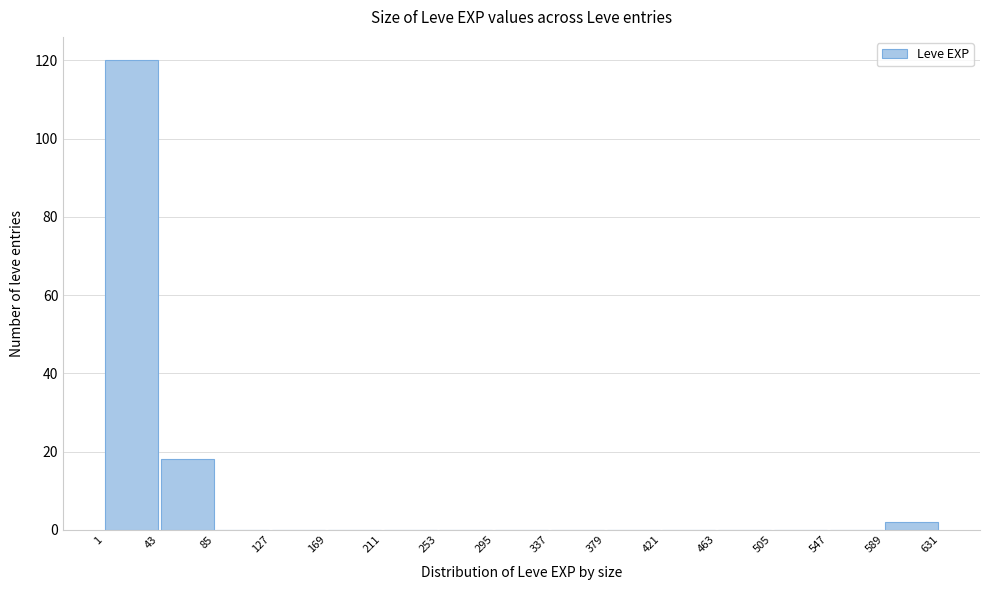

Reading left to right, list every bar in this chart as the range it spans on the x-axis followed by its height. The values are not printed on the chart, so give them approximately, as read against the axis.

1 to 43: 120
43 to 85: 18
85 to 127: 0
127 to 169: 0
169 to 211: 0
211 to 253: 0
253 to 295: 0
295 to 337: 0
337 to 379: 0
379 to 421: 0
421 to 463: 0
463 to 505: 0
505 to 547: 0
547 to 589: 0
589 to 631: 2